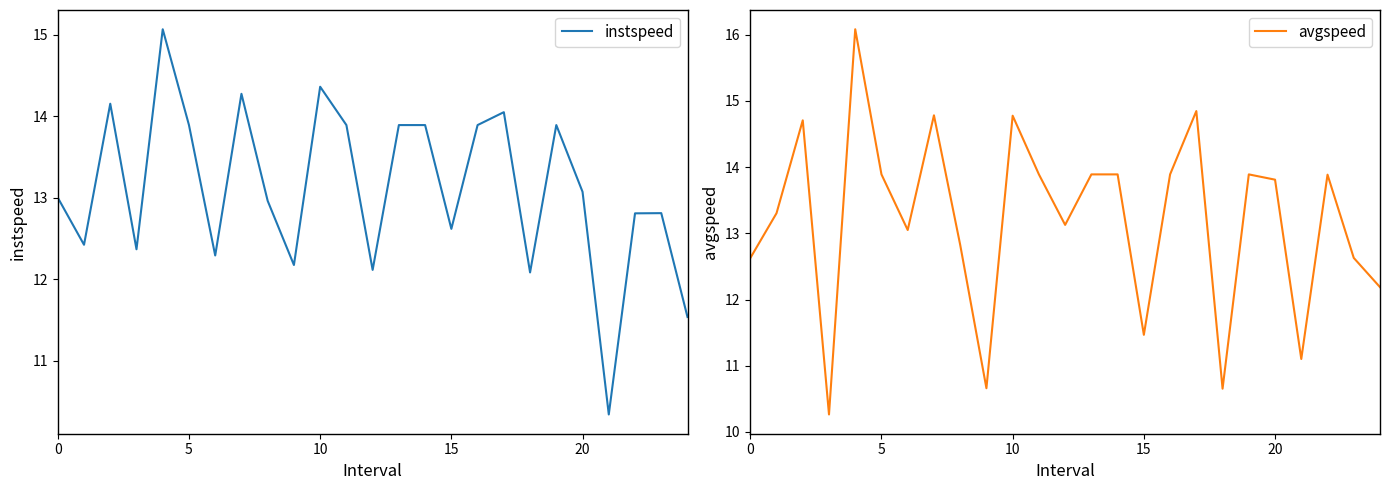

How many values in the instspeed series are below 12?

2